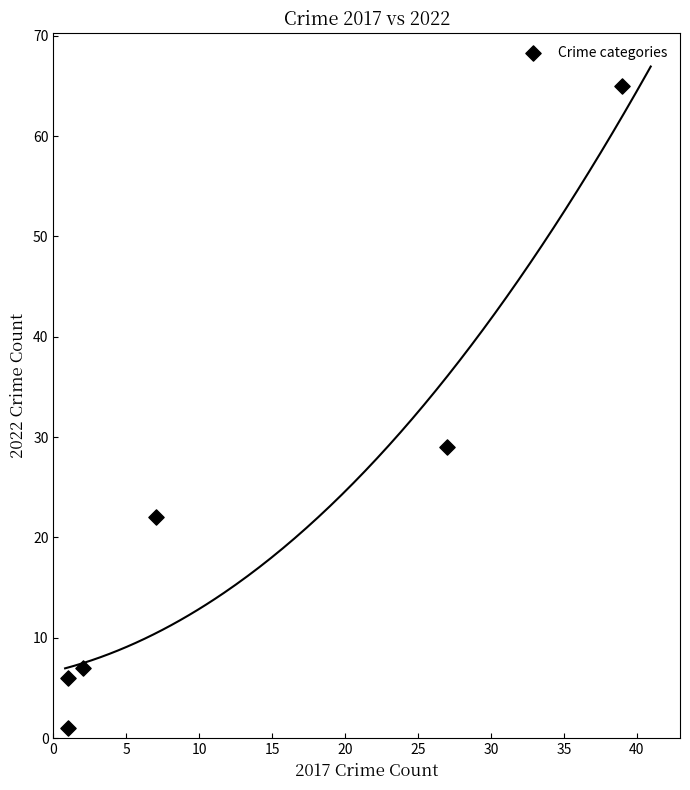

What Y value in the scatter plot is closest to 33?

29